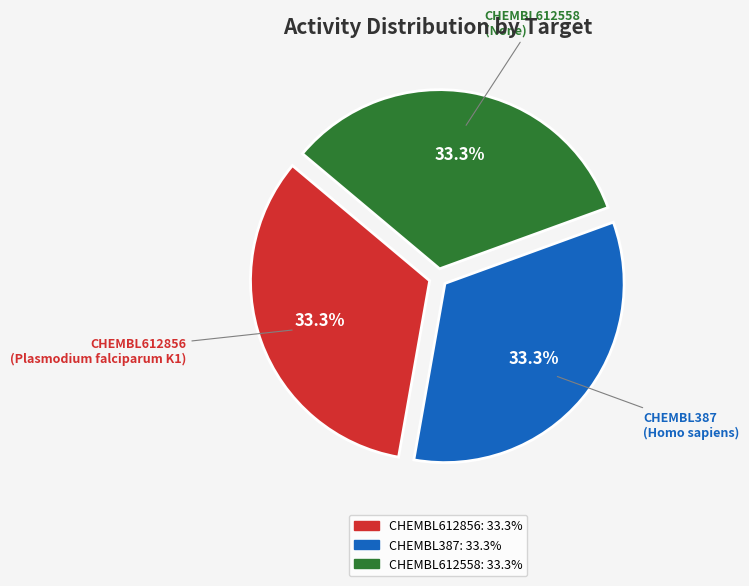

How many segments does this pie chart have?

3